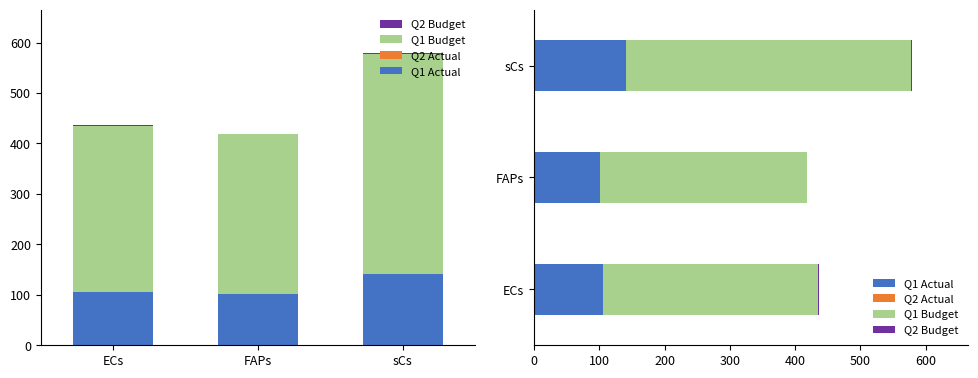

What is the difference between the Q1 Budget values at sCs and FAPs?

121.1